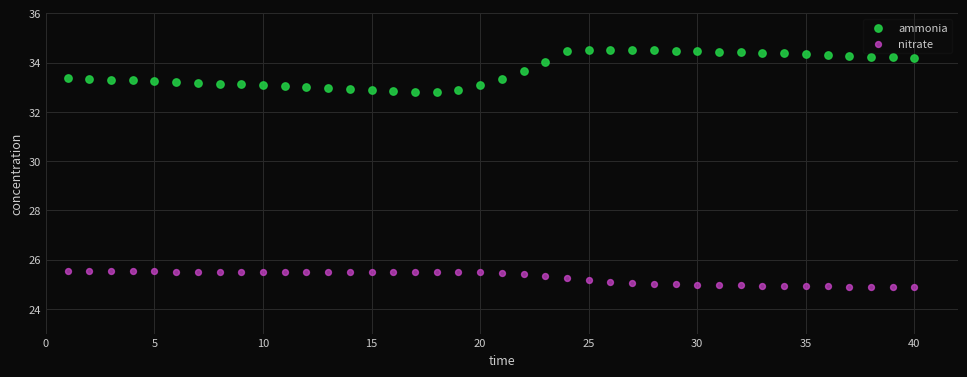

Which series has the widest spread of Y values?

ammonia